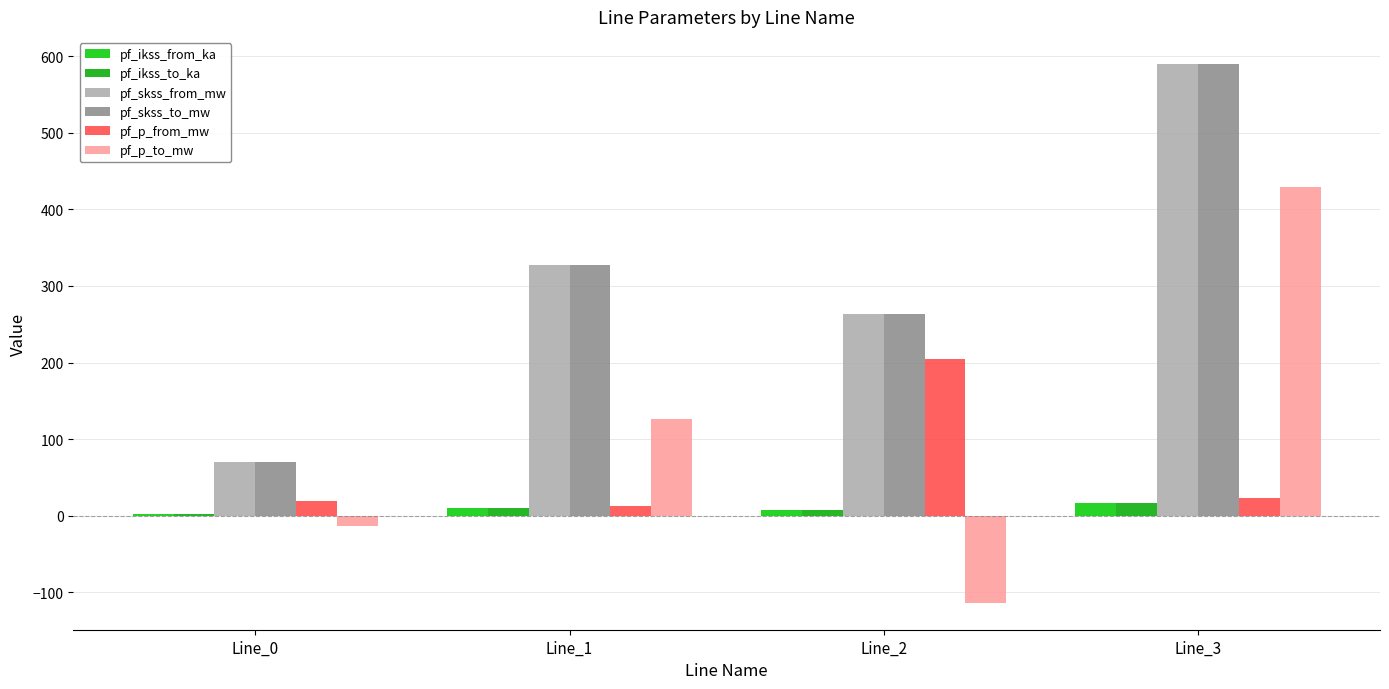

The value of pf_p_to_mw at Line_3 is 753.1. True or false?

False